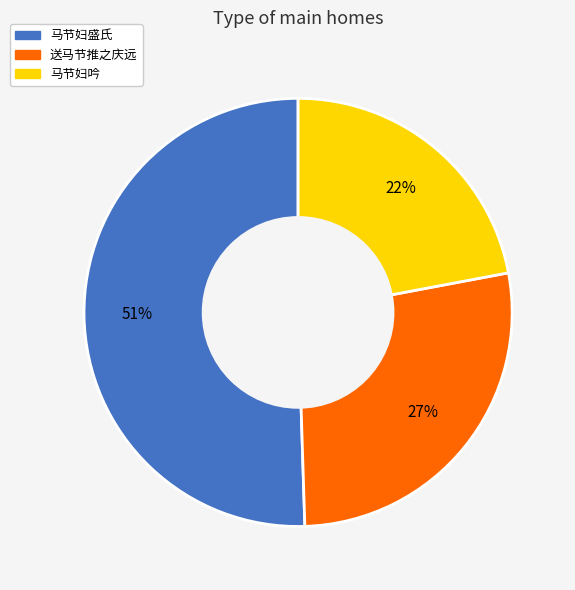

Combined, do 马节妇吟 and 马节妇盛氏 account for over 50%?

Yes